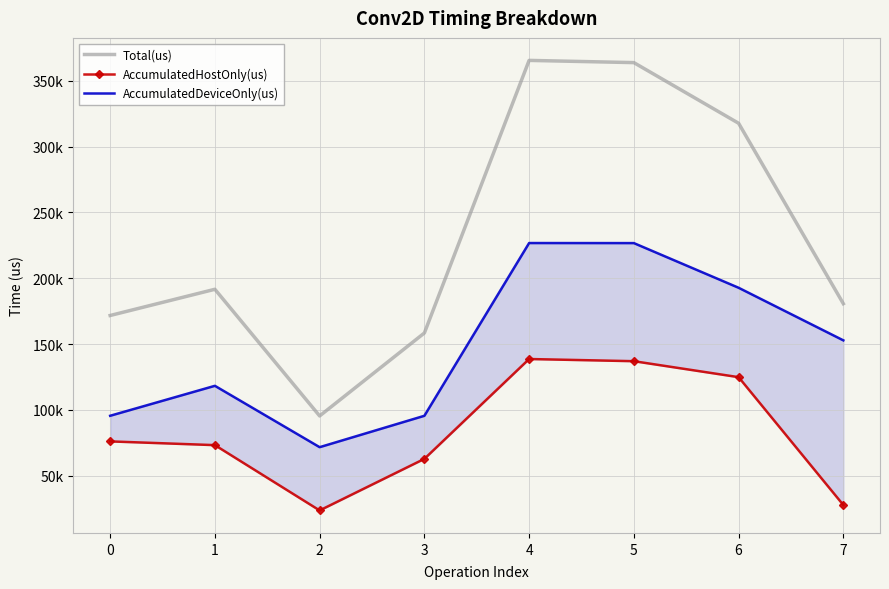

True or false: AccumulatedDeviceOnly(us) and AccumulatedHostOnly(us) intersect in this chart.

False